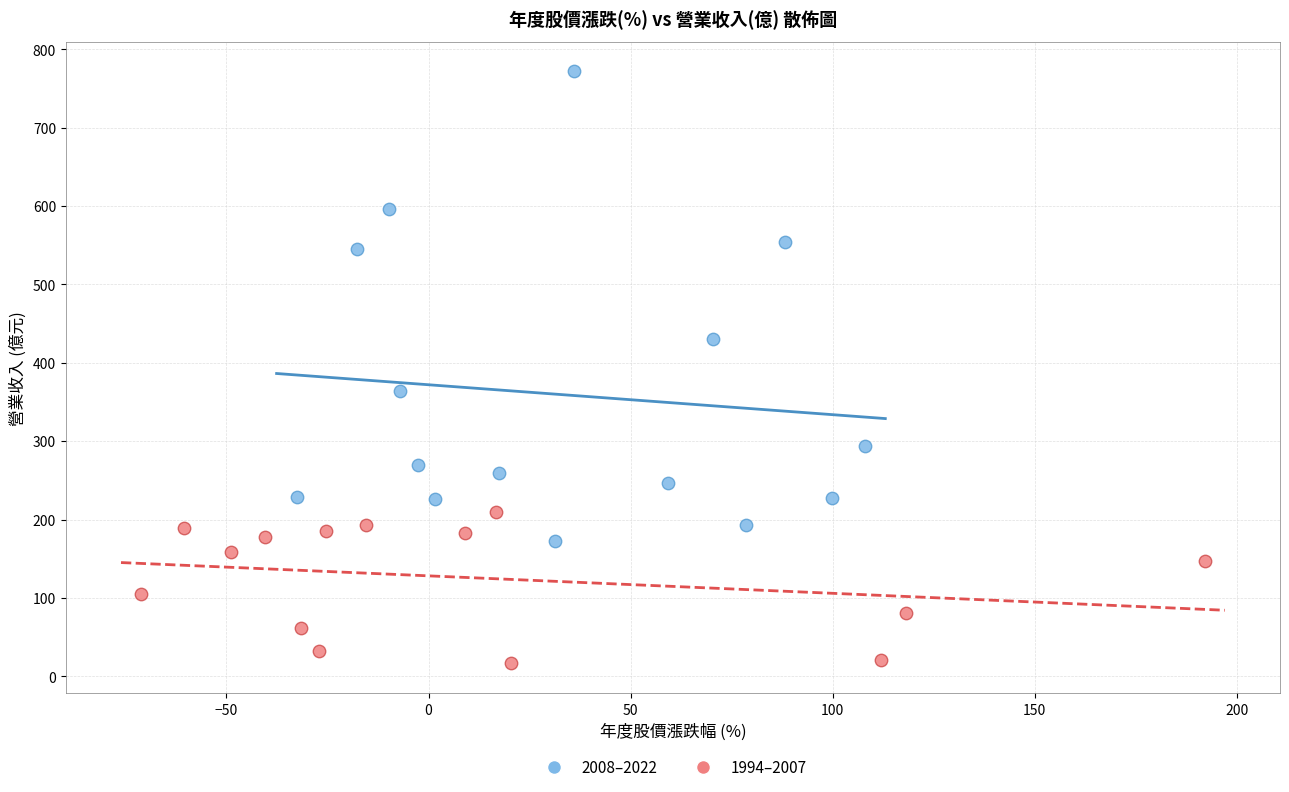

Which series reaches the maximum Y coordinate?

2008–2022